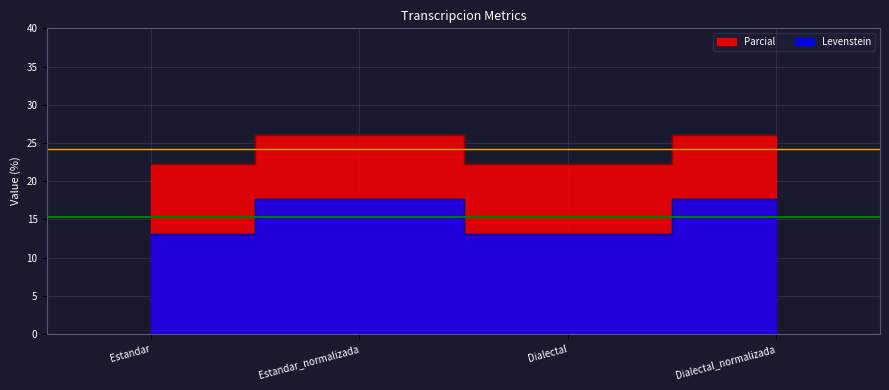

Between Dialectal and Estandar, which is larger?

Dialectal